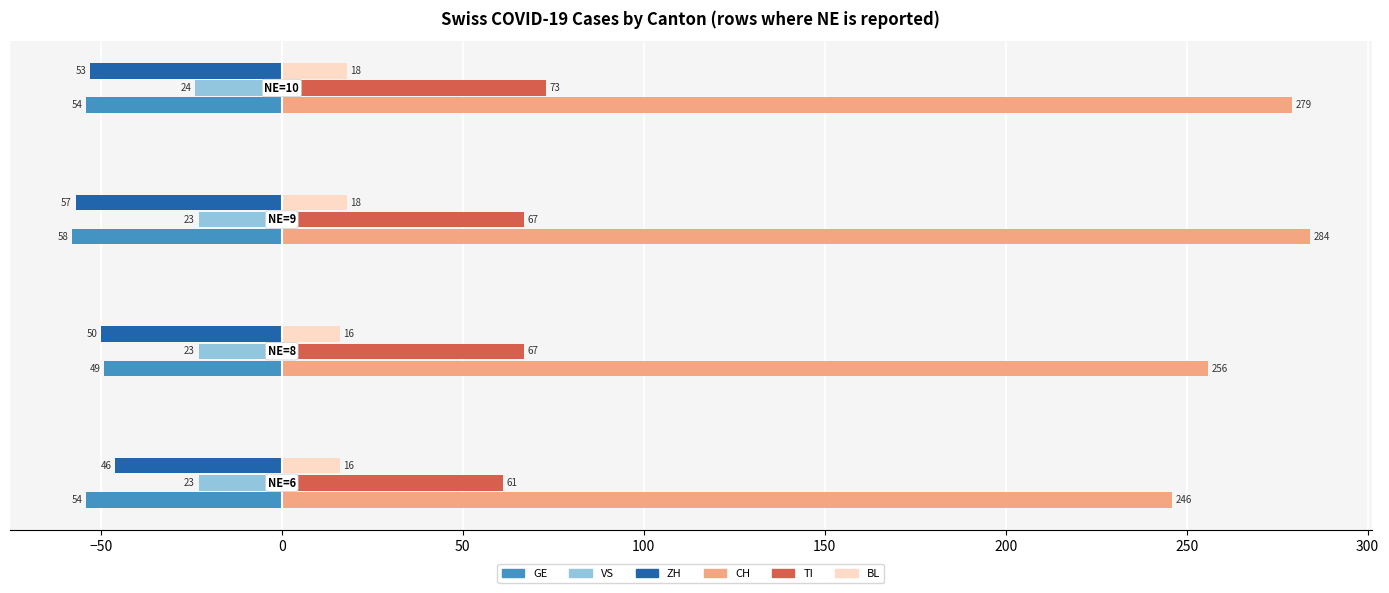

Which series has the largest total across all categories?

CH